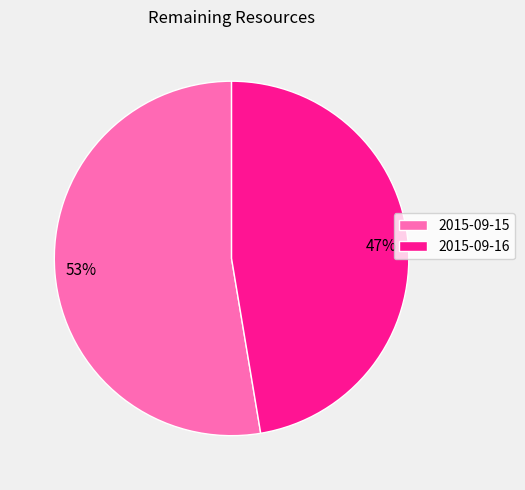

To the nearest percent, what is the average slice percentage?

50%